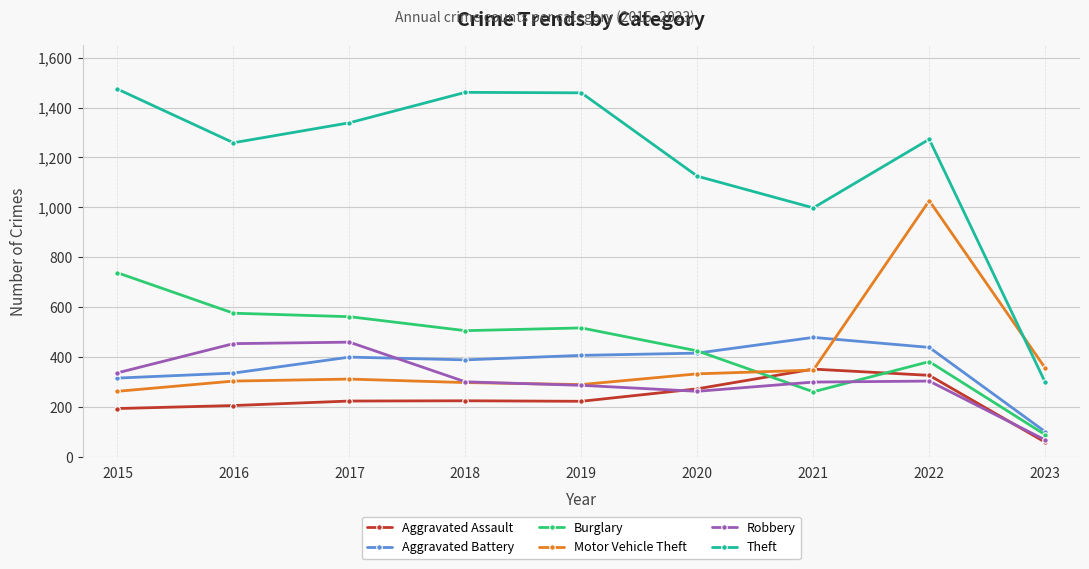

What is the highest value of the Aggravated Battery series?

479